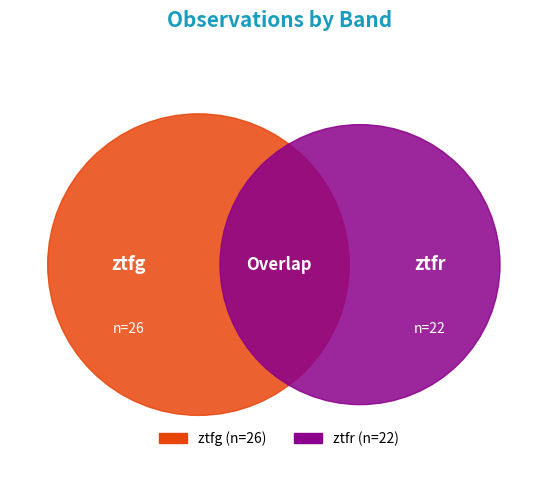

Between ztfg and ztfr, which is larger?

ztfg